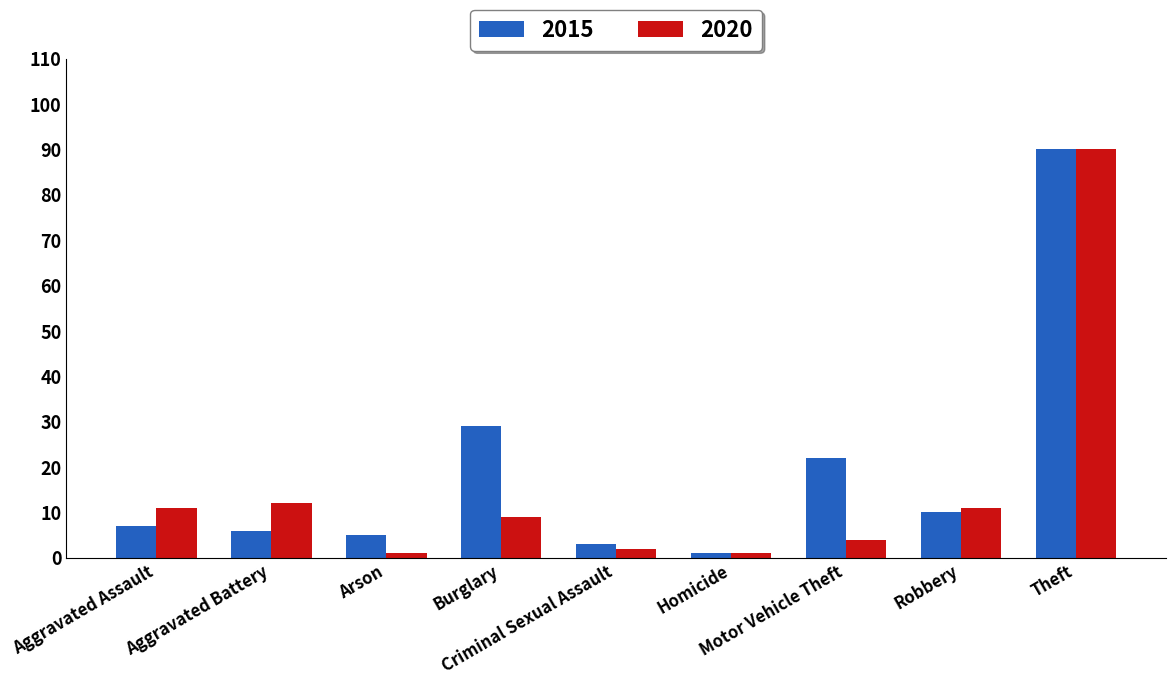

What is the sum of all 2015 values?

173